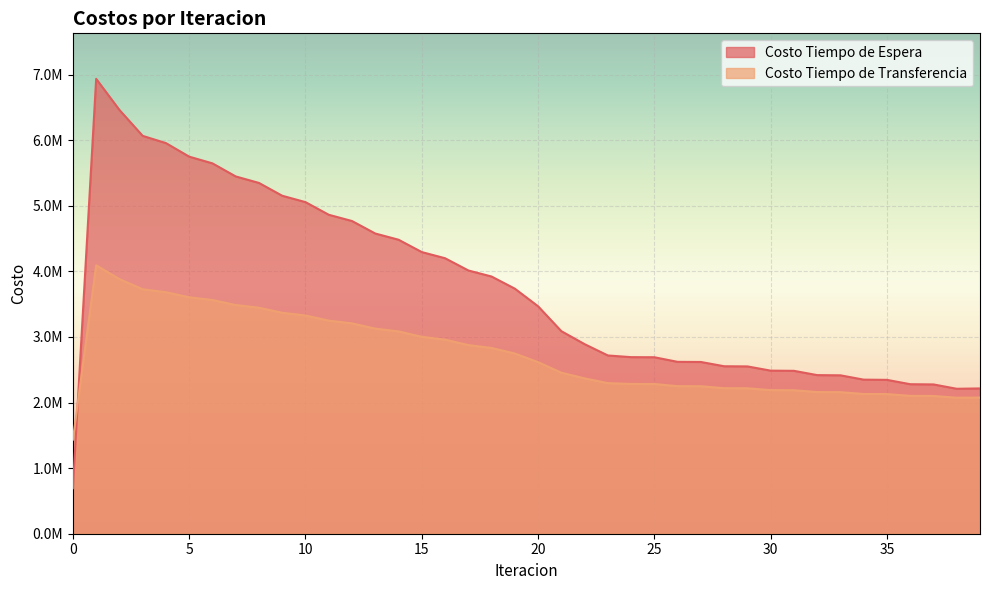

How many intersections are there between Costo Tiempo de Transferencia and Costo Tiempo de Espera?

1